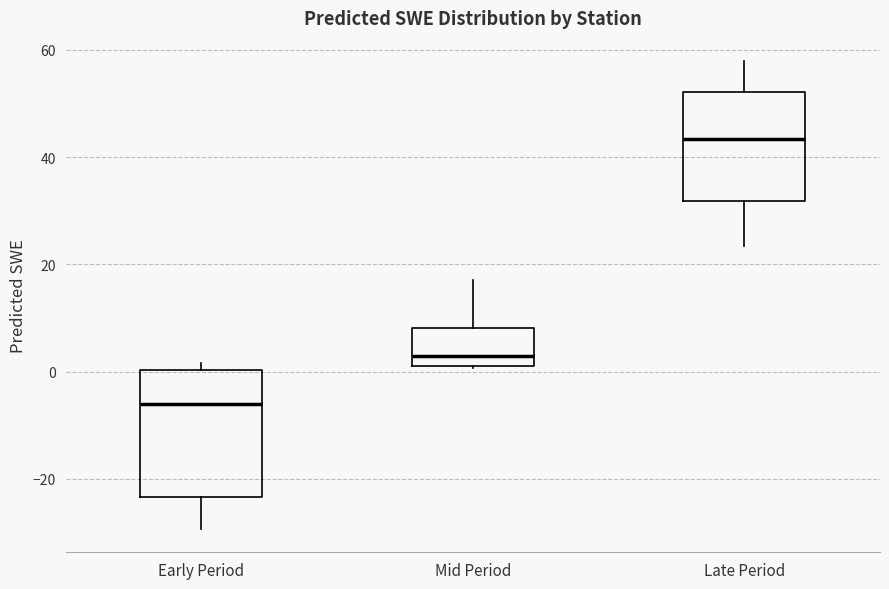

Which box is the tallest, from its lower edge to its upper edge?

Early Period